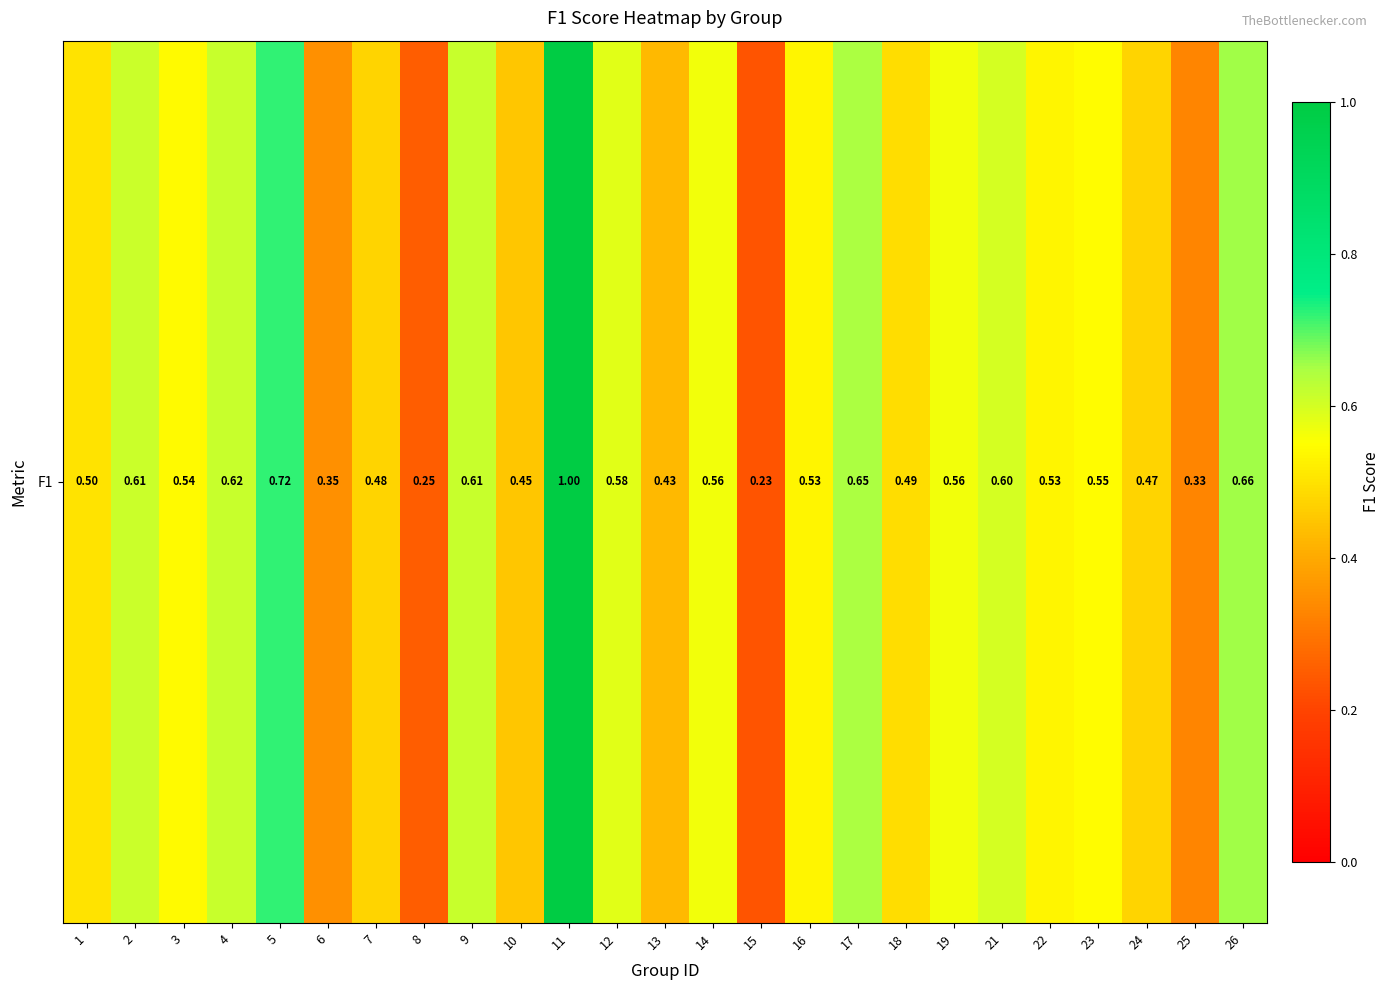

What is the sum of all values?

13.3